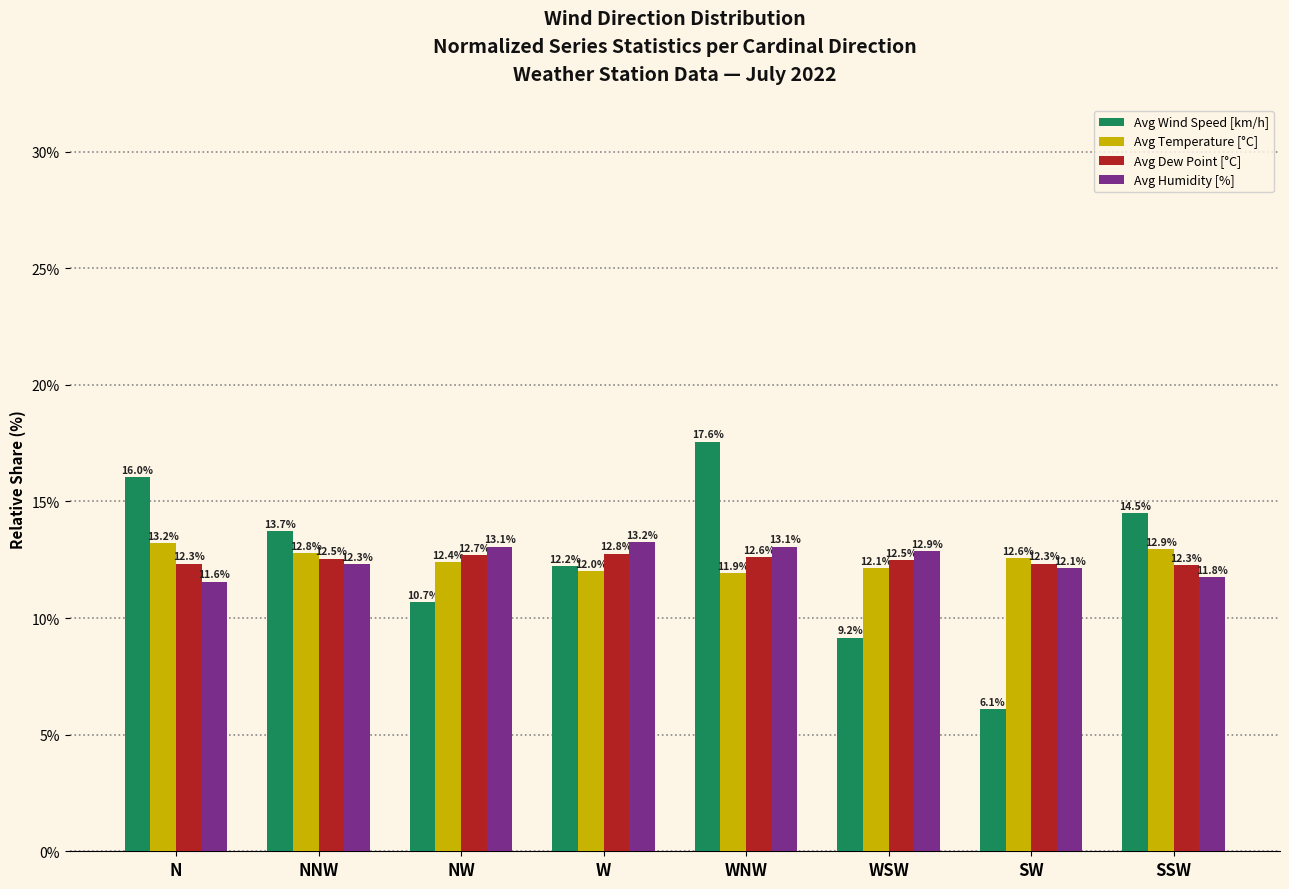

What is the smallest value displayed?

6.1